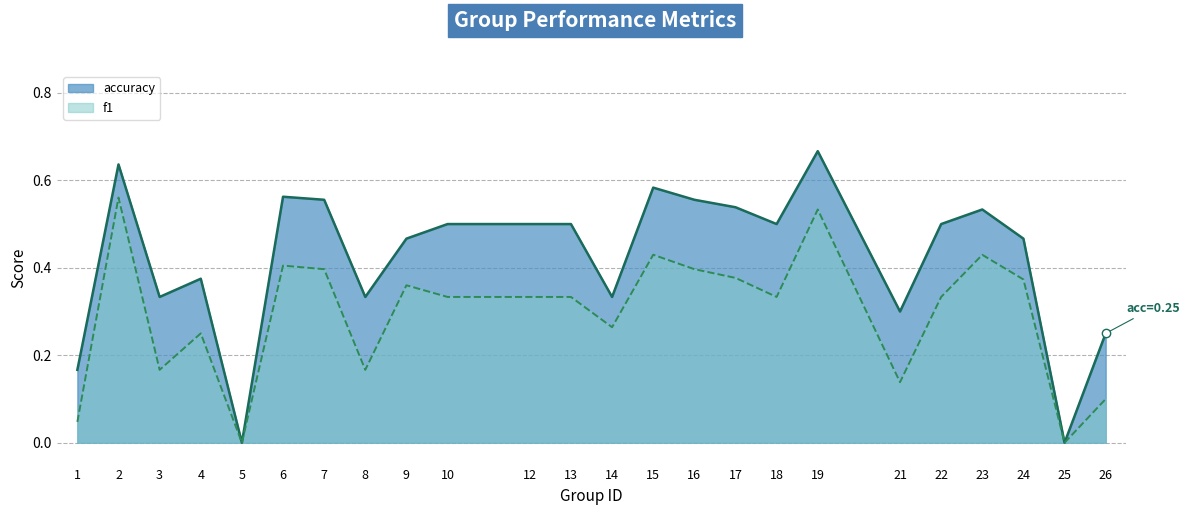

In f1, how many points are higher than both neighbors (excluding endpoints)?

7